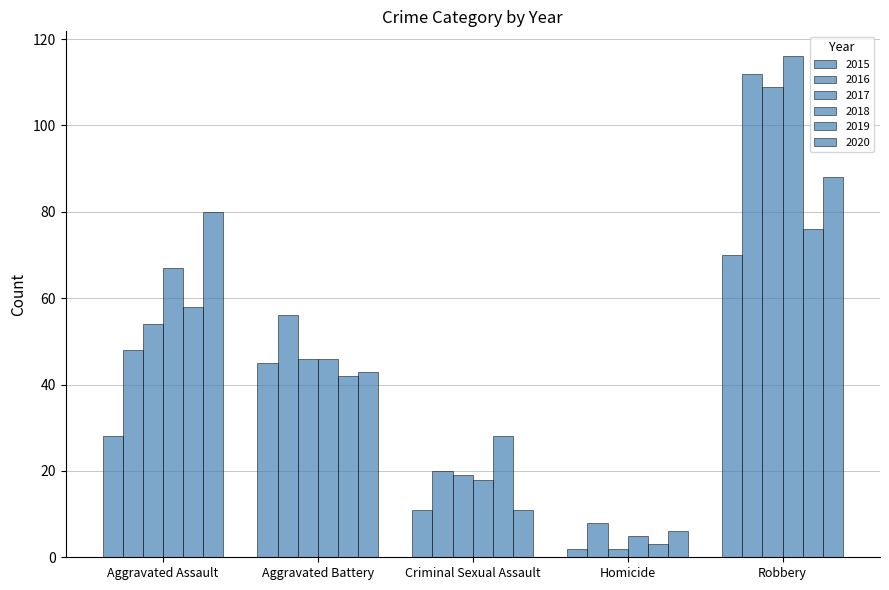

What is the sum of the 2015 values at Criminal Sexual Assault and Robbery?

81